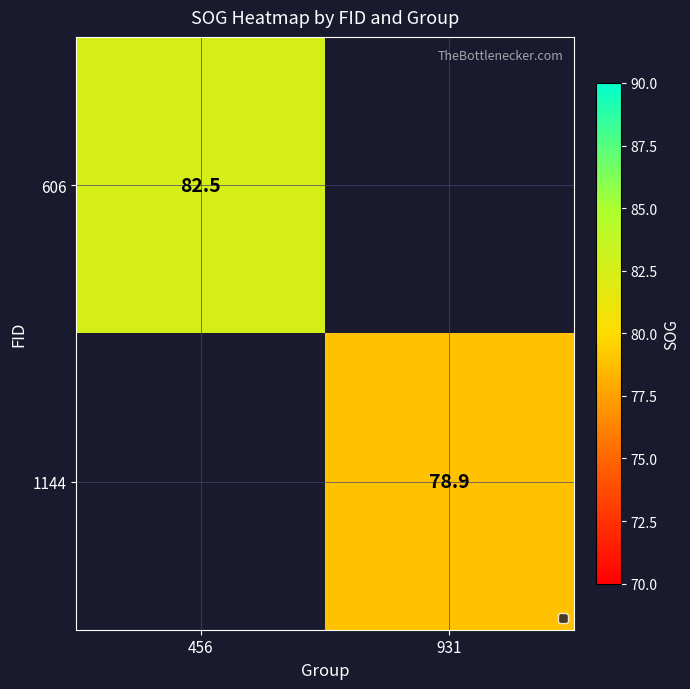

What is the maximum value shown in the chart?

82.5